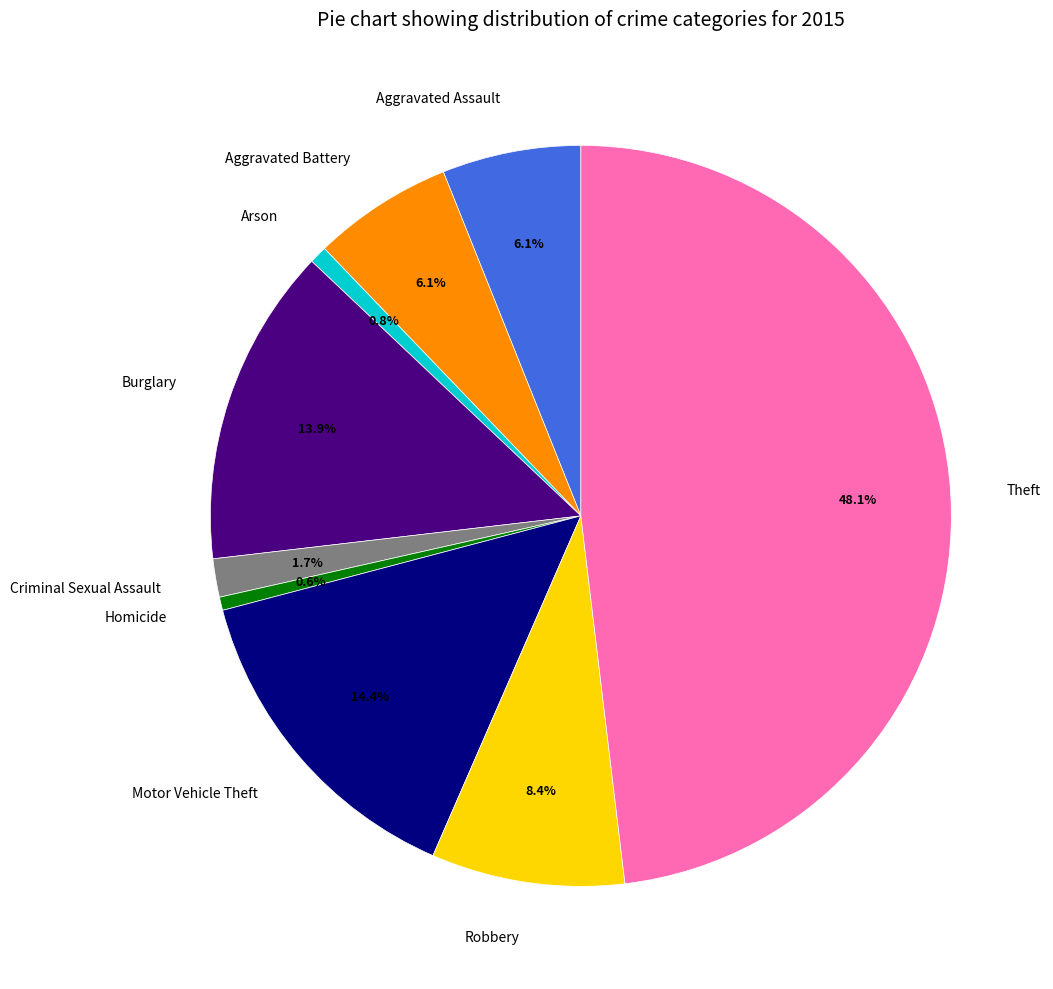

To the nearest percent, what percentage of the pie is Burglary?

14%